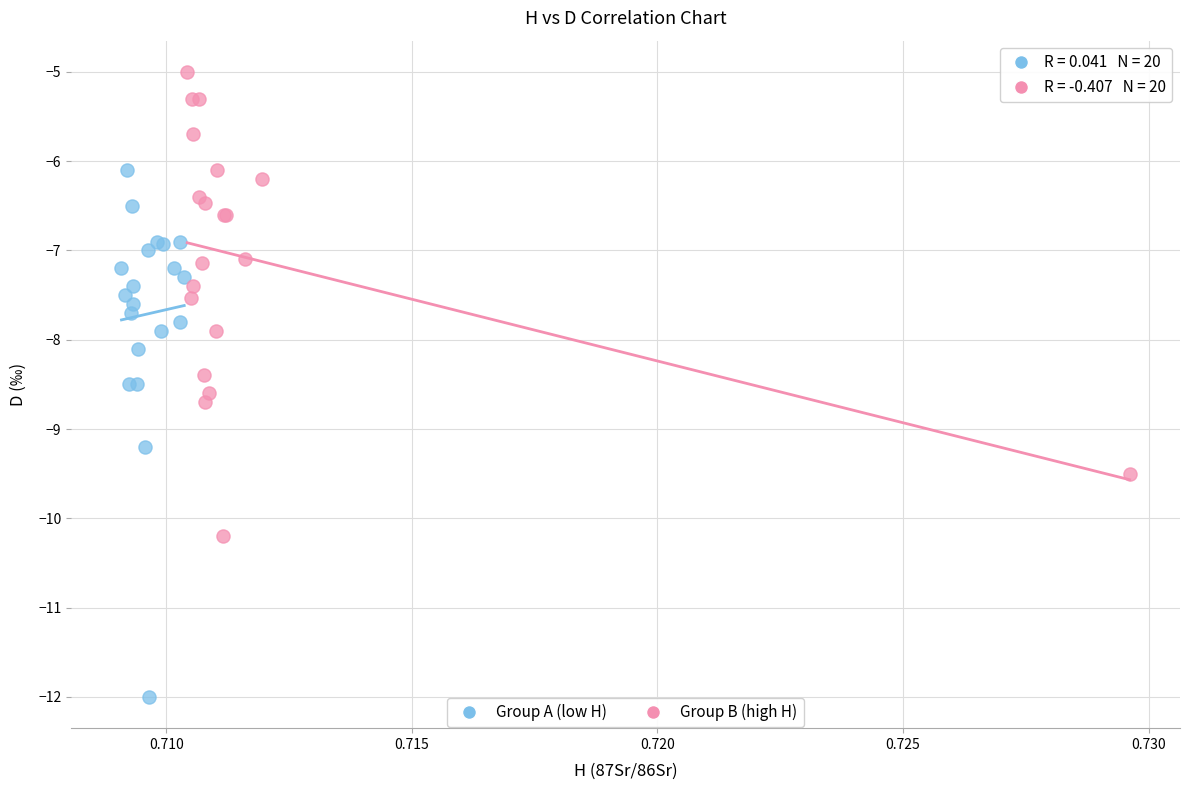

Which series reaches the minimum Y coordinate?

Group A (low H)